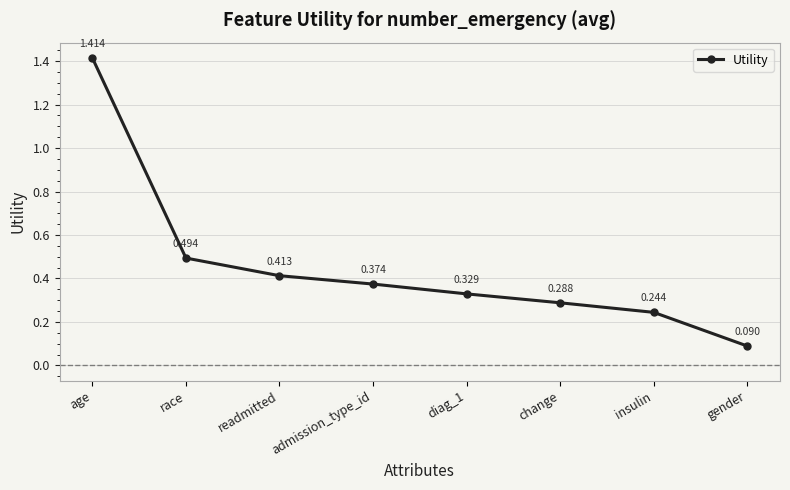

What is the label of the 5th point from the left?

diag_1